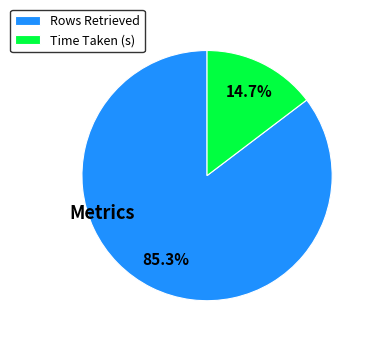

What is the largest slice in the pie chart?

Rows Retrieved